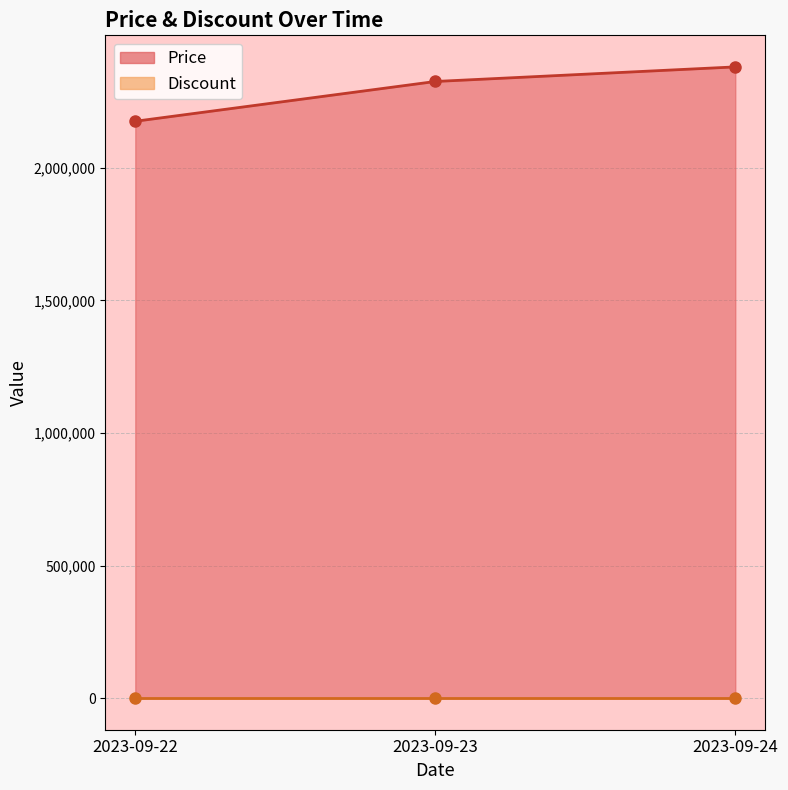

The value at 2023-09-22 is 3206566. True or false?

False